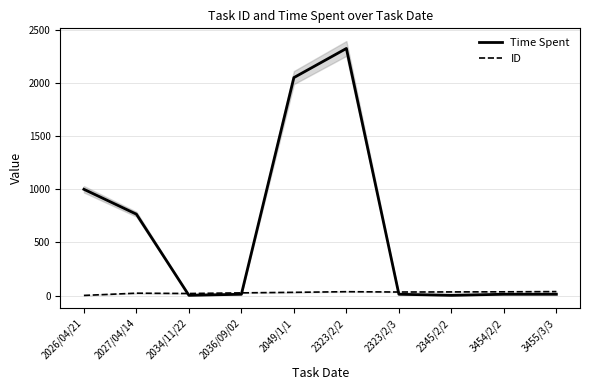

Which series has the widest spread of values?

Time Spent